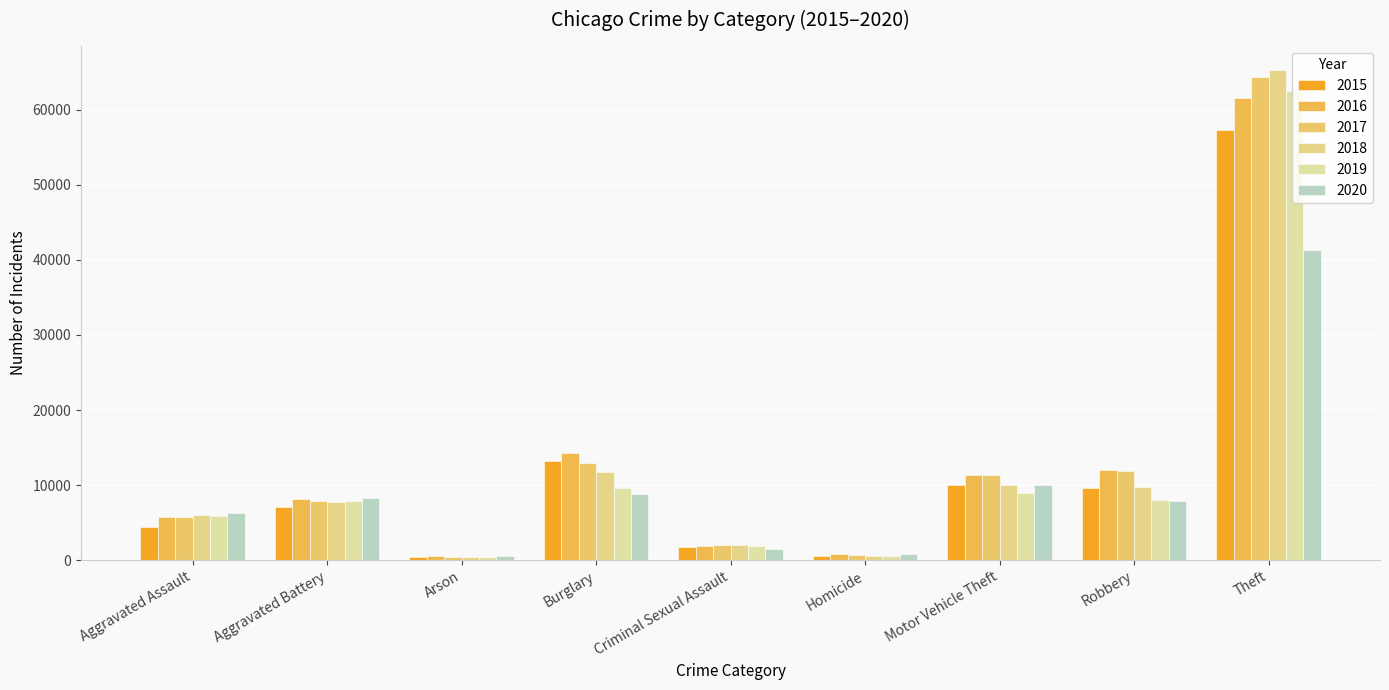

What is the greatest value displayed?

65290